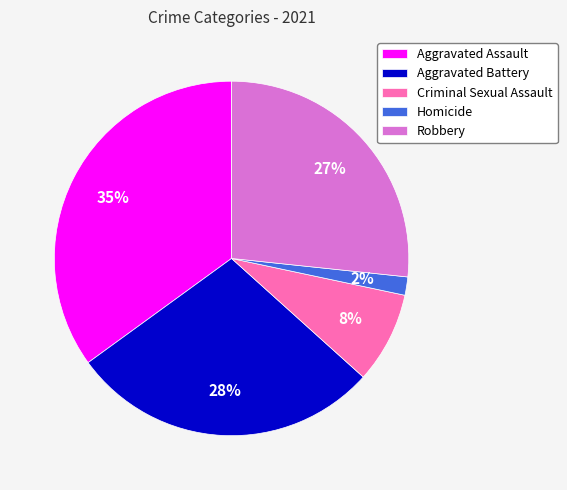

Rank the categories by value from highest to lowest.

Aggravated Assault, Aggravated Battery, Robbery, Criminal Sexual Assault, Homicide